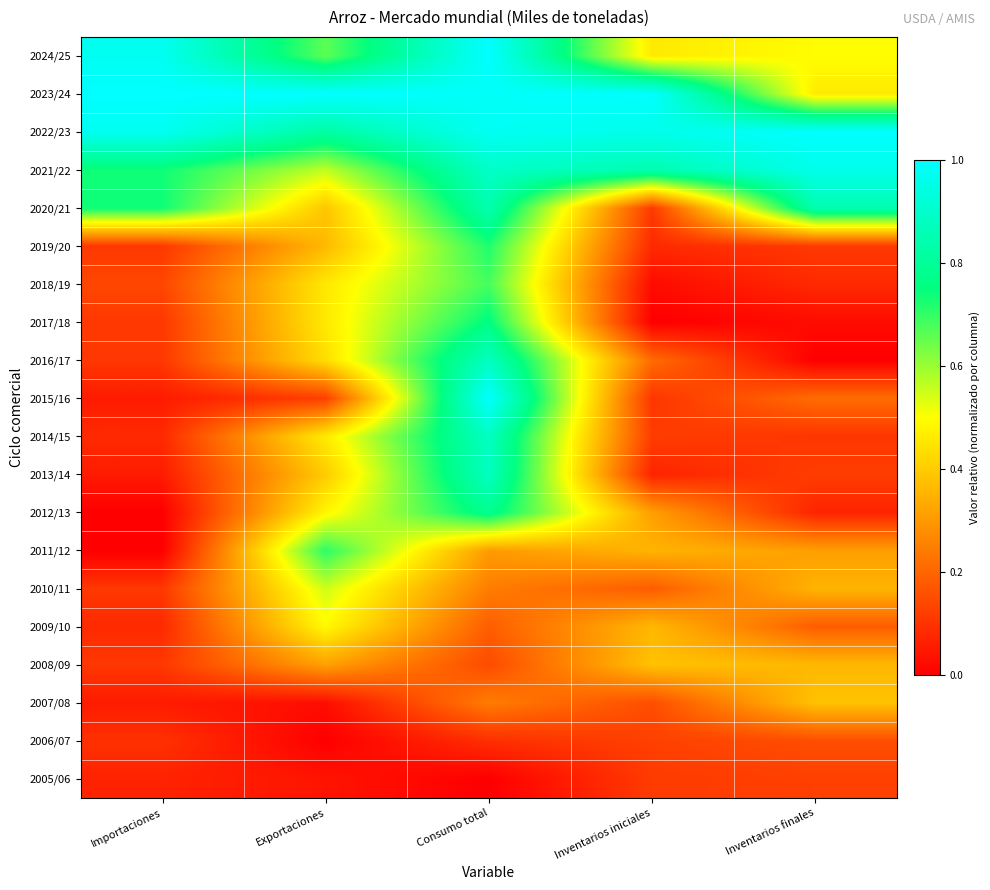

Between Inventarios finales and Exportaciones, which is larger?

Exportaciones